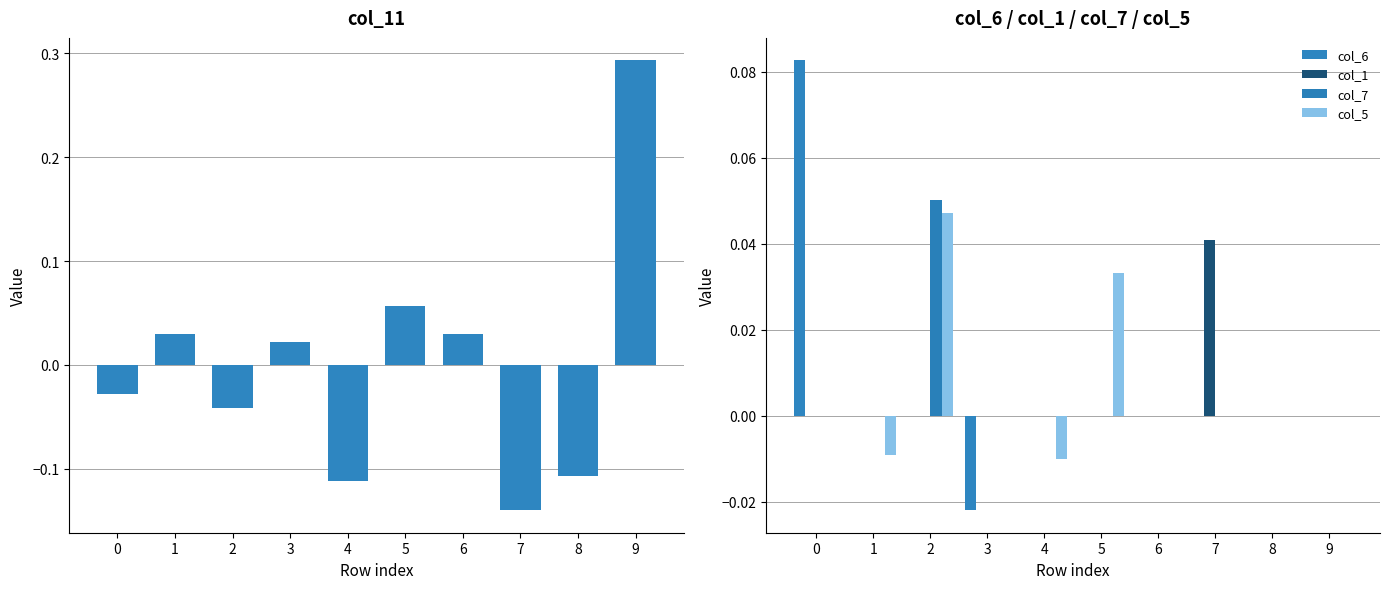

Is the value of col_1 at 6 greater than the value of col_5 at 8?

No